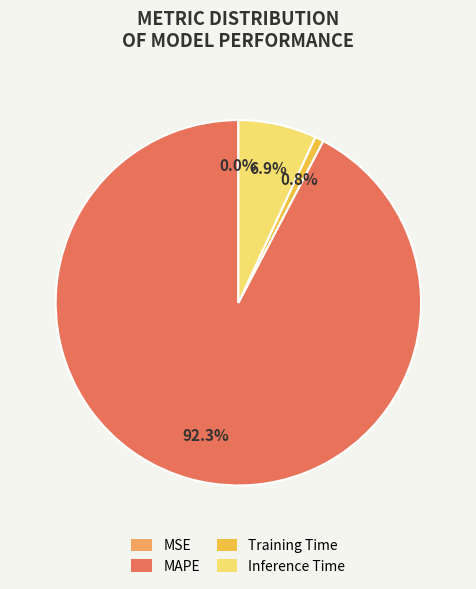

How much of the chart is everything except Training Time?

99.2%